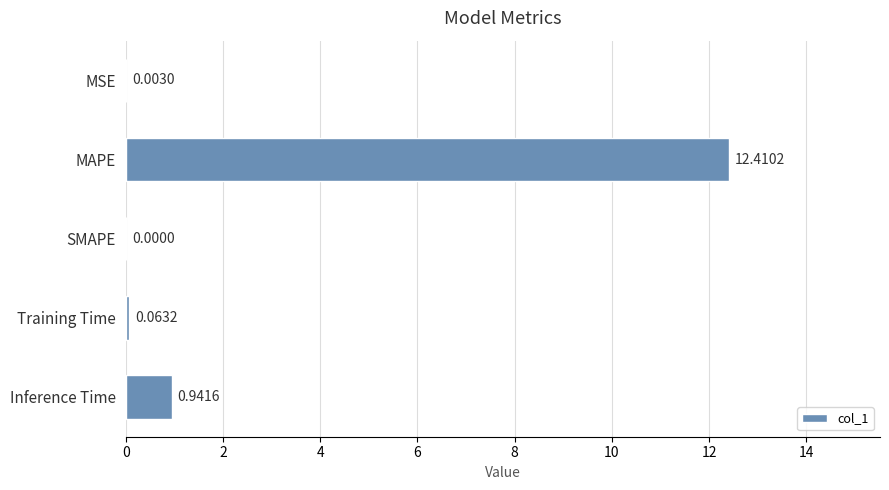

Which has a higher value, Training Time or MAPE?

MAPE